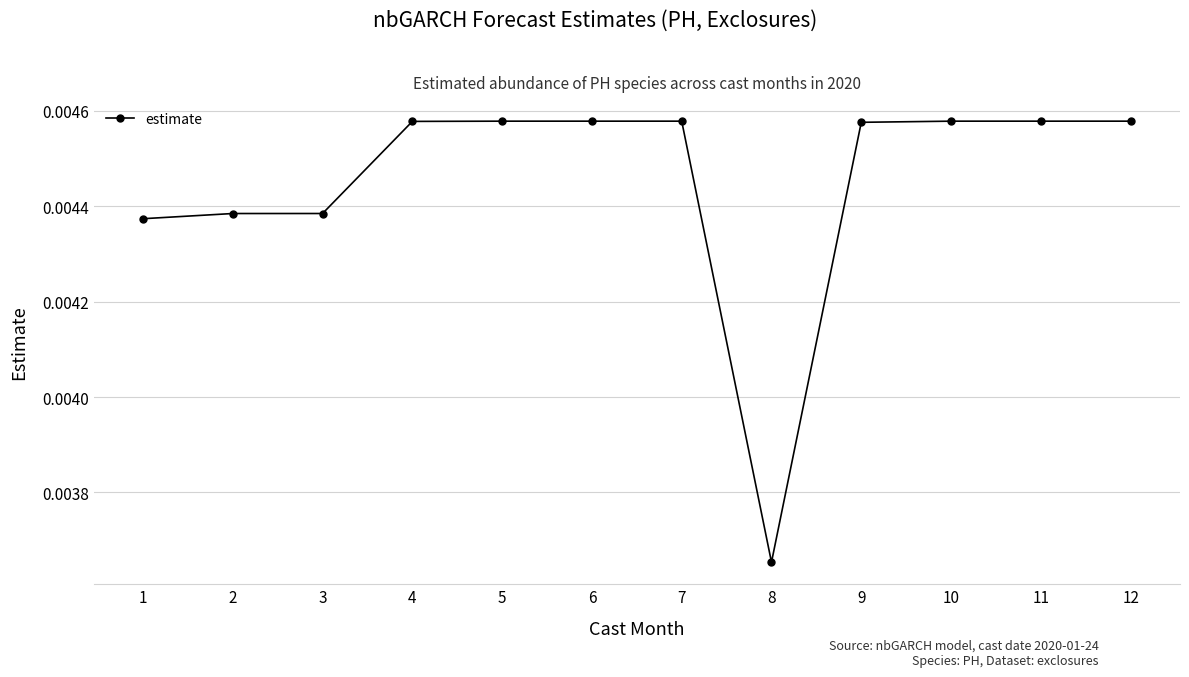

Which category has the lowest value across all series?

8